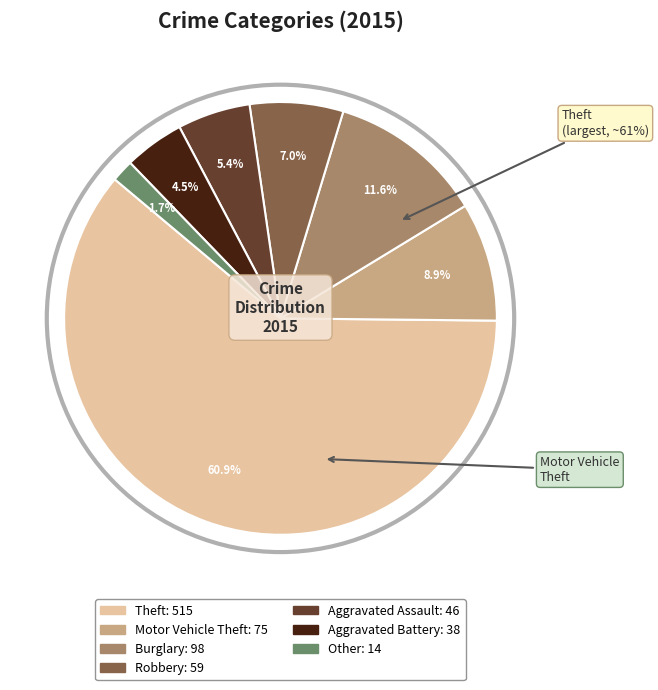

Rank the categories by value from highest to lowest.

Theft, Burglary, Motor Vehicle Theft, Robbery, Aggravated Assault, Aggravated Battery, Other